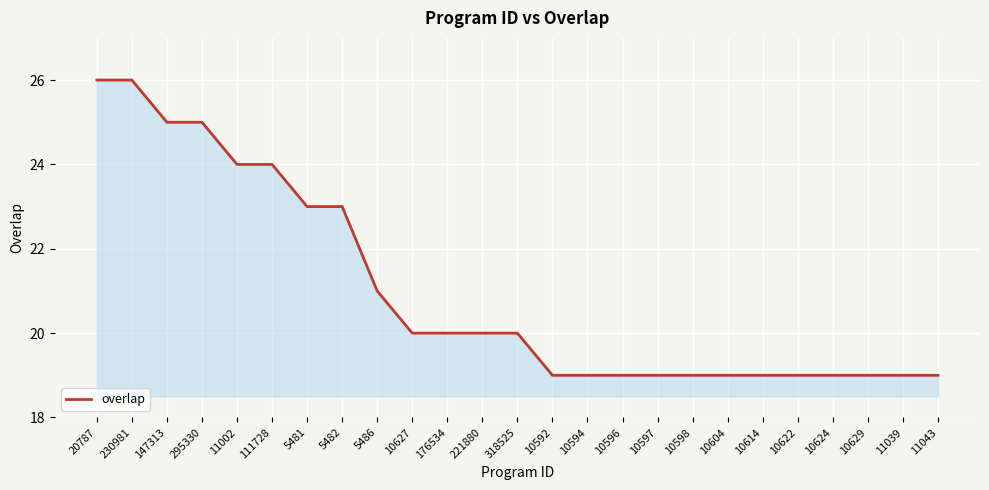

What is the sum of the values at 111728 and 10627?

44